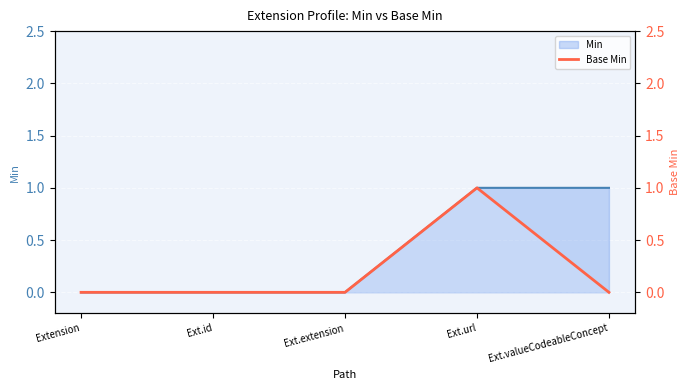

What is the label of the 5th point from the left?

Ext.valueCodeableConcept